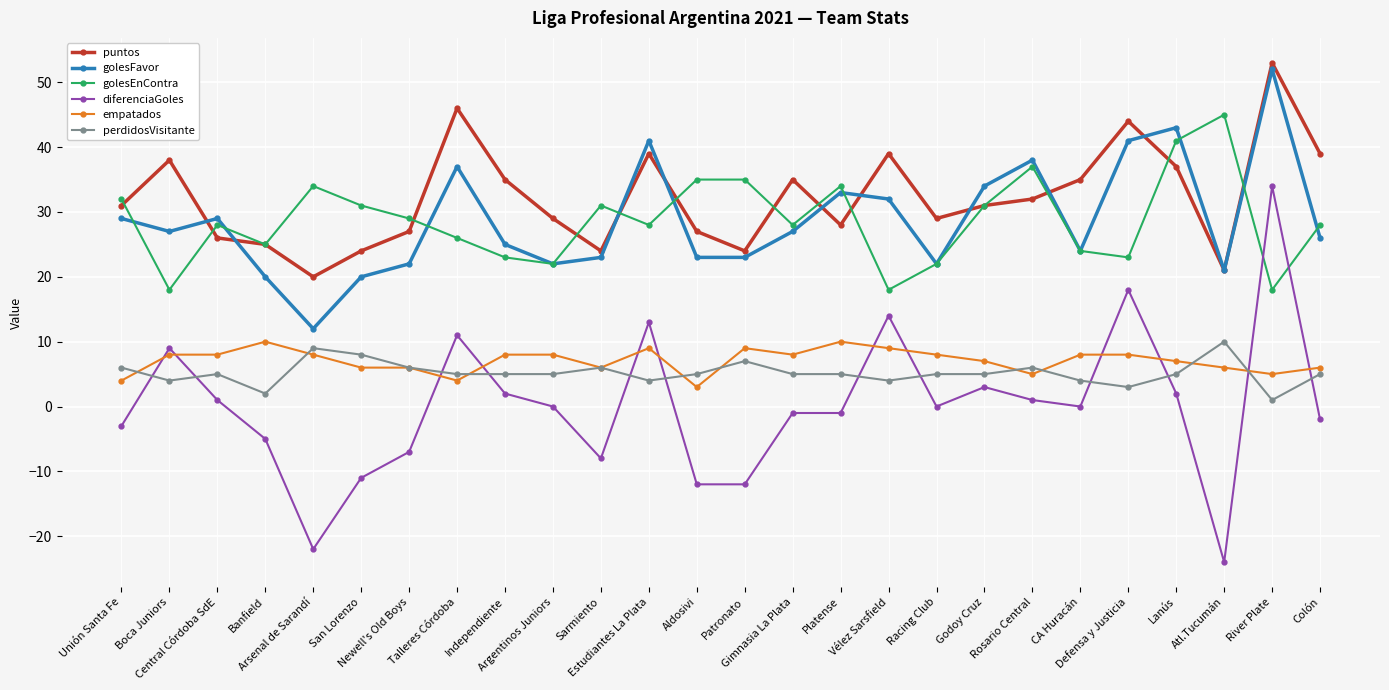

Is the value of perdidosVisitante at Gimnasia La Plata greater than the value of diferenciaGoles at Newell's Old Boys?

Yes